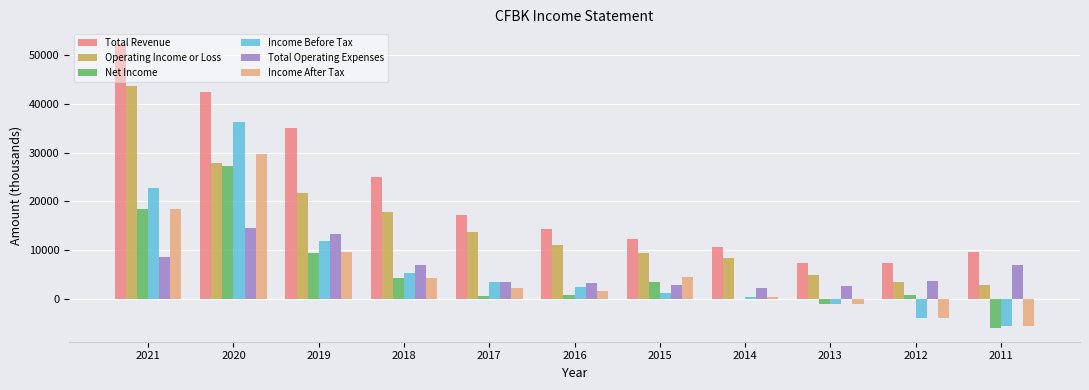

At which category is the sum across all series the highest?

2020